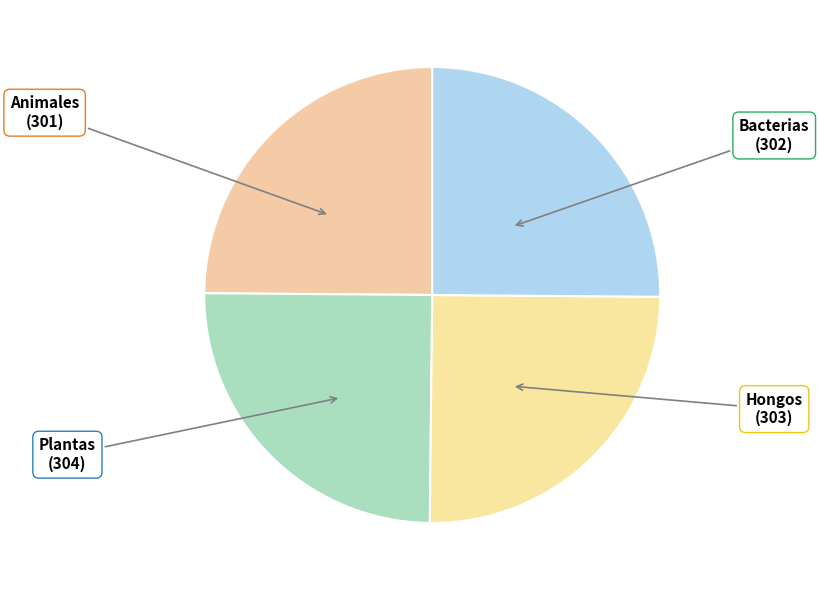

To the nearest percent, what percentage of the pie is Animales?

25%